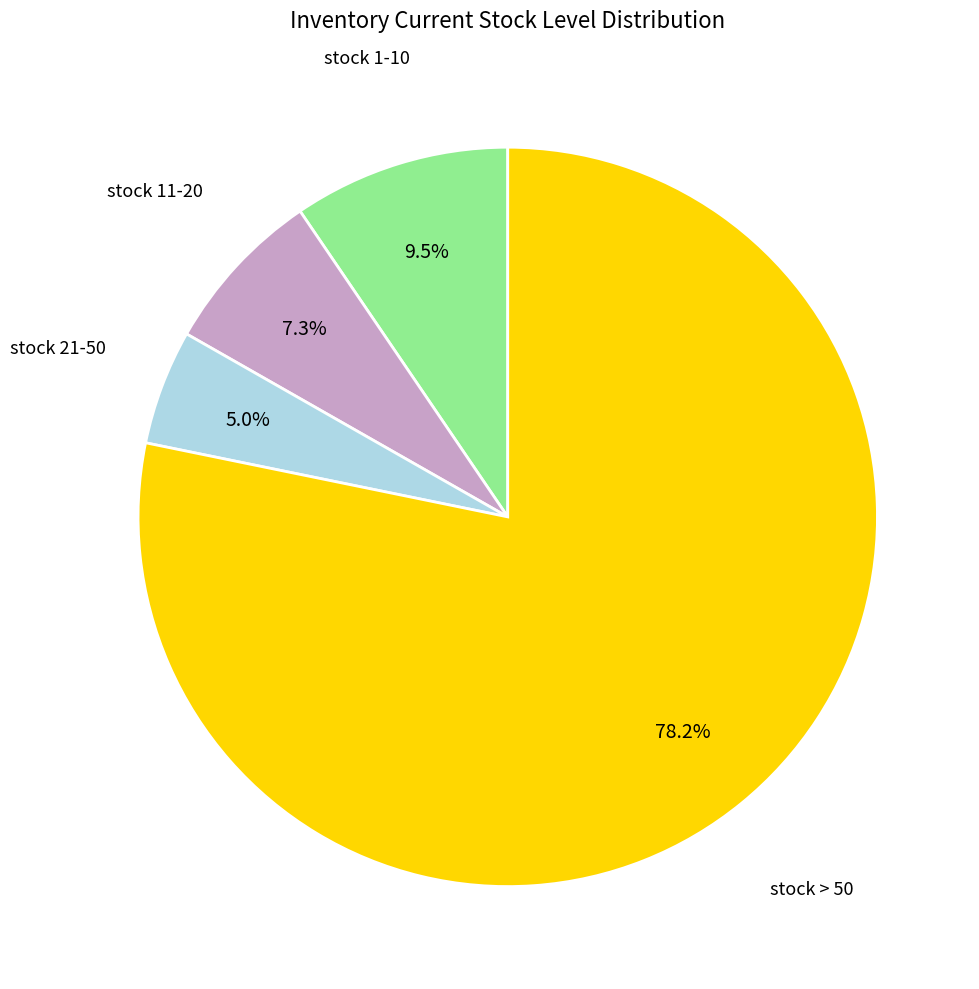

Is there a majority slice in this chart?

Yes